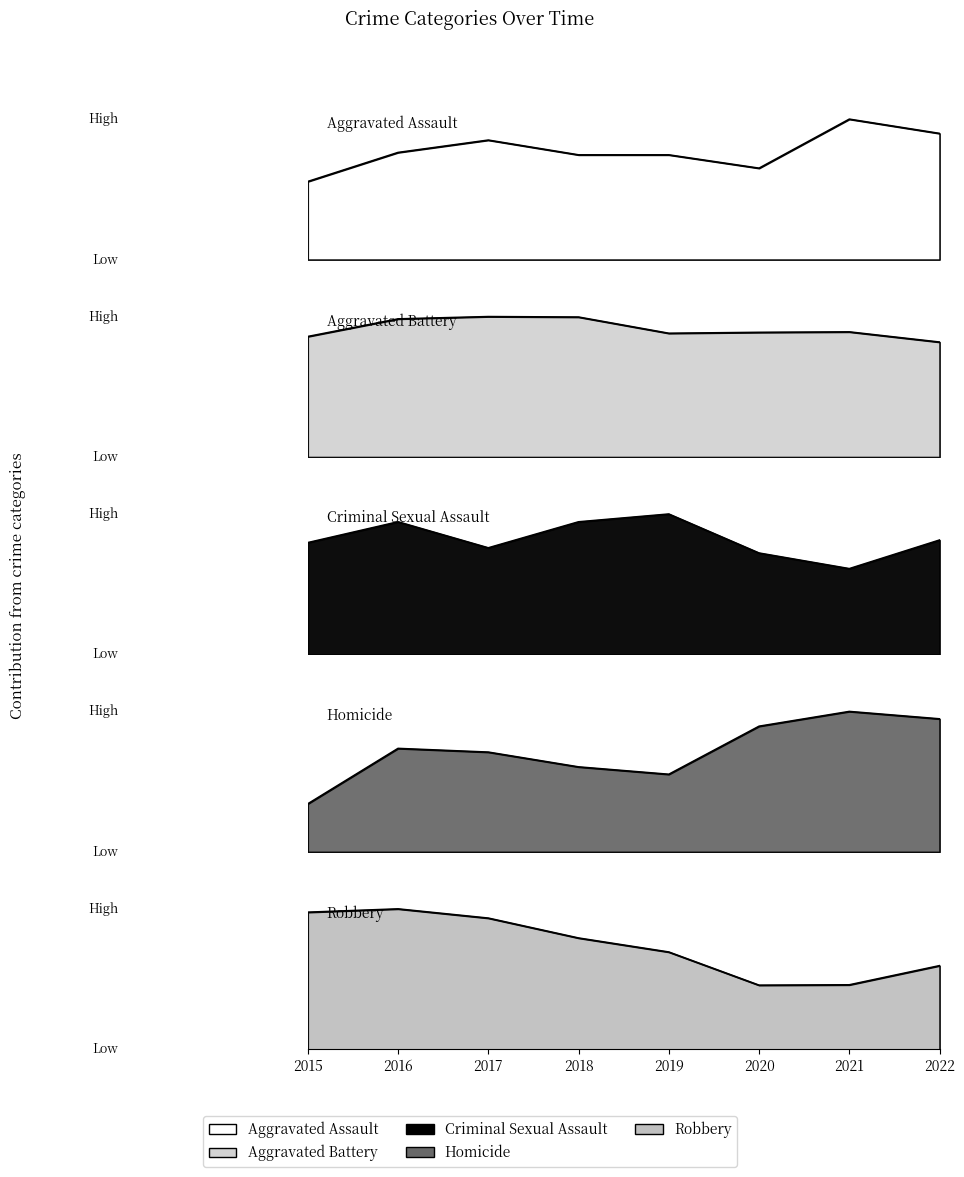

Reading left to right, extract all data points from this chart.

Aggravated Assault: 2015=164	2016=225	2017=251	2018=220	2019=220	2020=192	2021=295	2022=265
Aggravated Battery: 2015=260	2016=298	2017=303	2018=302	2019=267	2020=269	2021=270	2022=248
Criminal Sexual Assault: 2015=43	2016=51	2017=41	2018=51	2019=54	2020=39	2021=33	2022=44
Homicide: 2015=13	2016=28	2017=27	2018=23	2019=21	2020=34	2021=38	2022=36
Robbery: 2015=372	2016=381	2017=356	2018=302	2019=264	2020=174	2021=175	2022=227